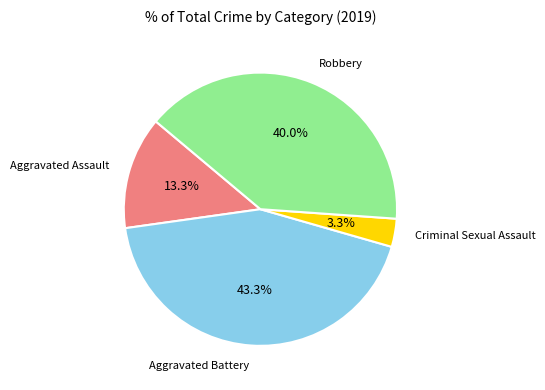

What is the ratio of the value at Robbery to the value at Aggravated Assault?

3.0